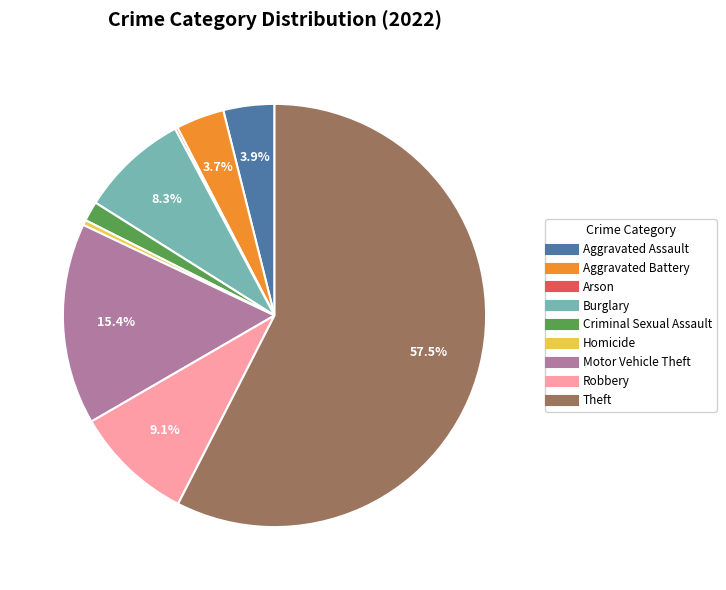

Is the sum of Criminal Sexual Assault and Aggravated Battery greater than half?

No